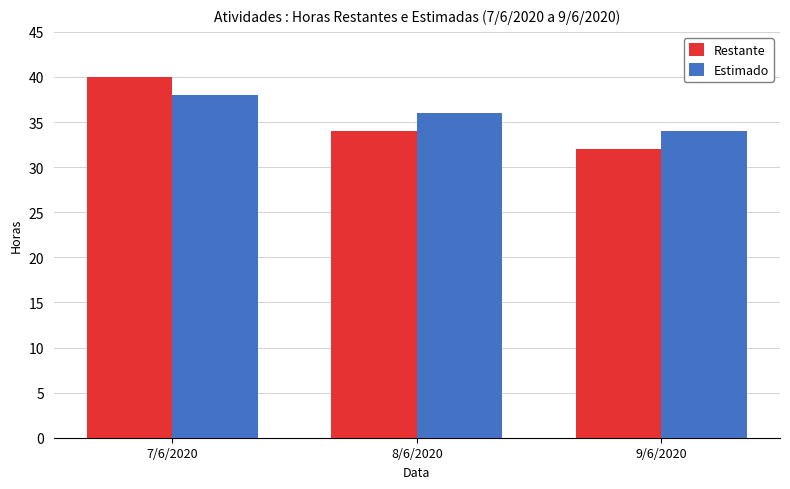

Which series changed the most between 7/6/2020 and 9/6/2020?

Restante